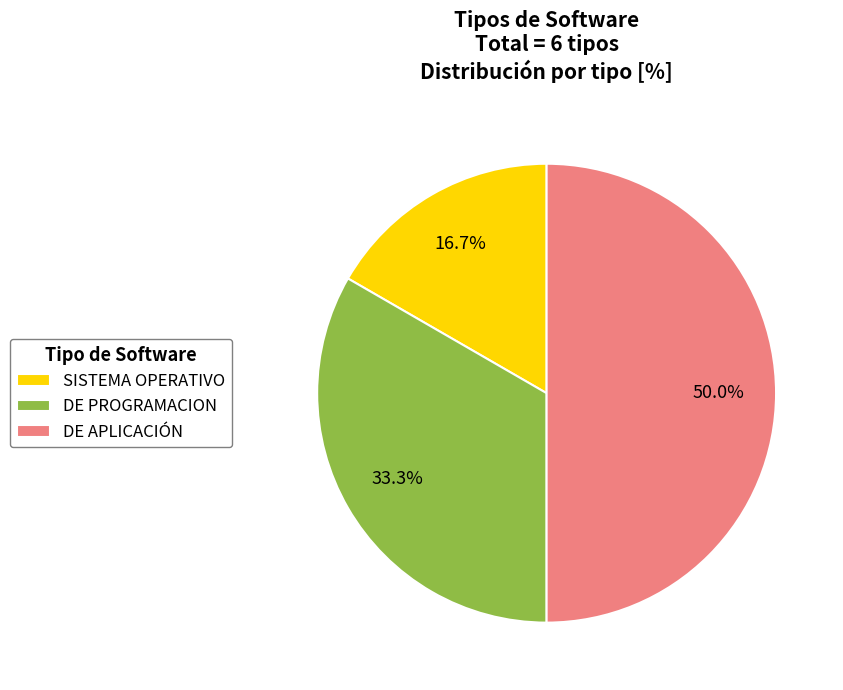

True or false: SISTEMA OPERATIVO accounts for 17% of the total.

True